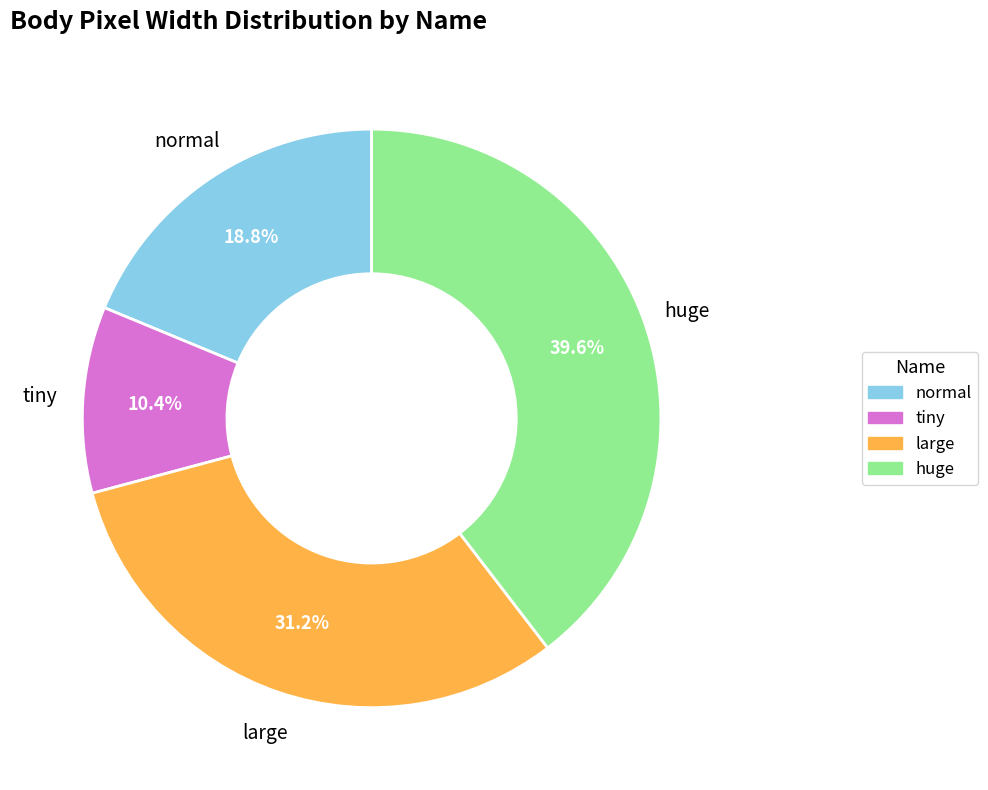

Between large and huge, which is larger?

huge